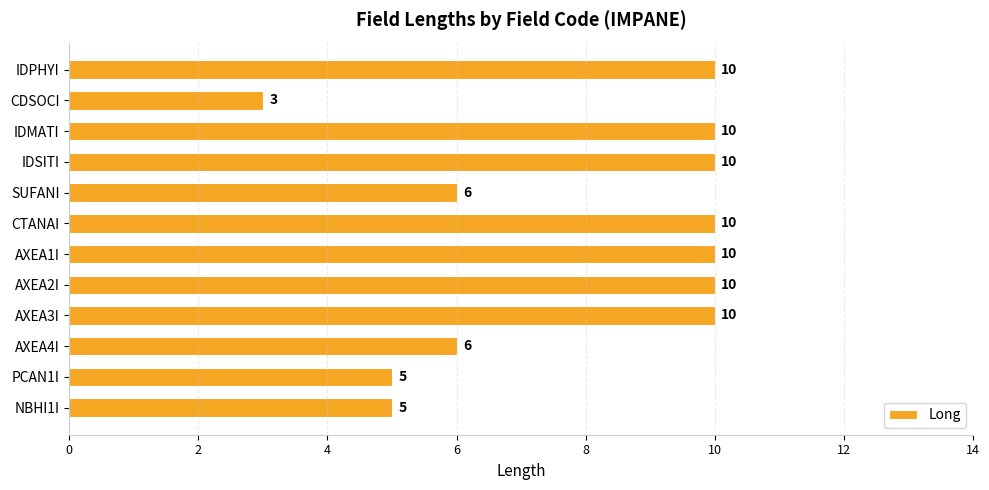

What is the label of the 1st bar from the top?

IDPHYI